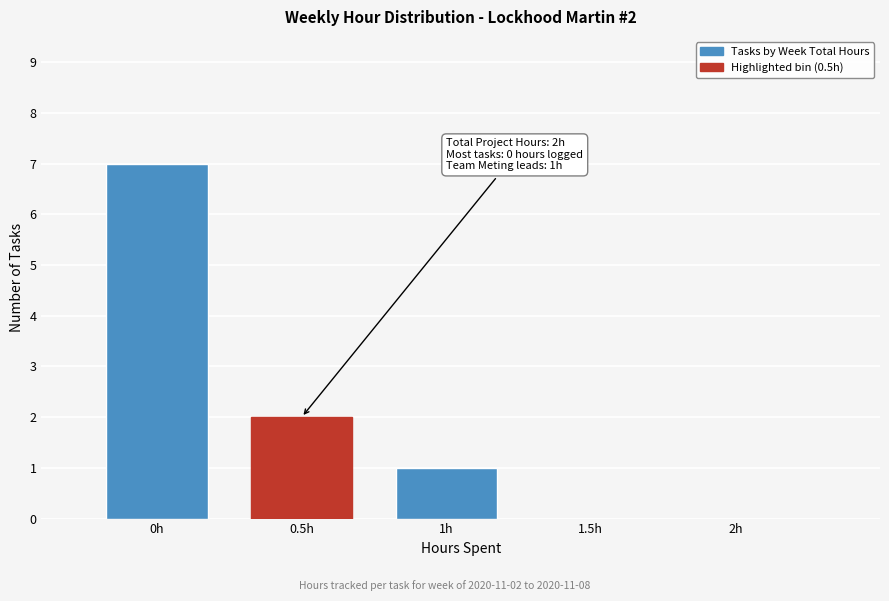

Reading right to left, what are all the values shown in this chart?

2h=0	1.5h=0	1h=1	0.5h=2	0h=7